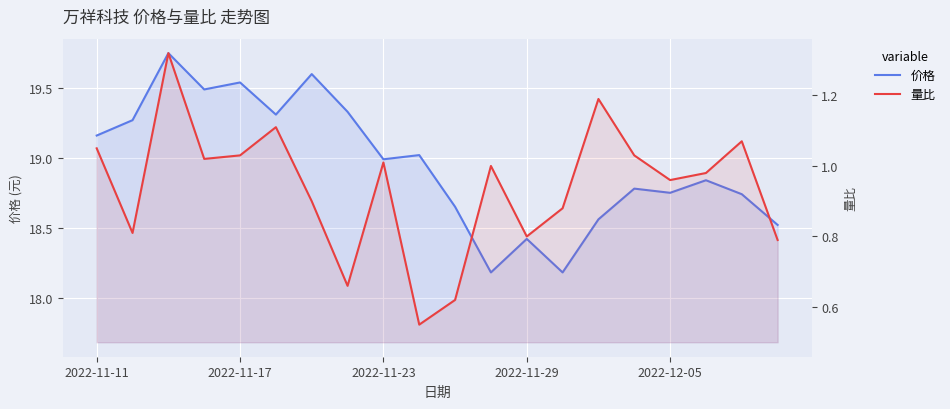

Is it true that 量比 equals 0.4 at 10?

False